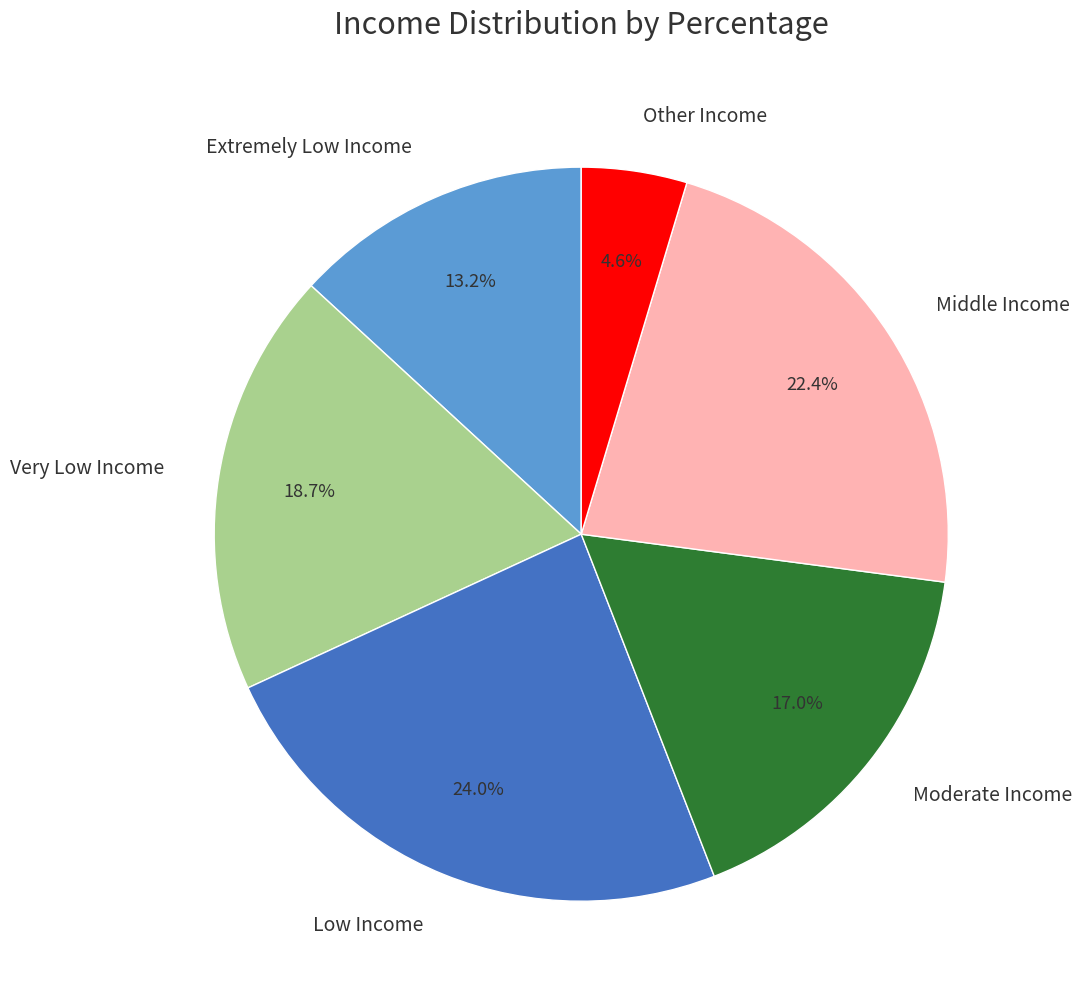

What portion of the pie excludes Very Low Income?

81.3%